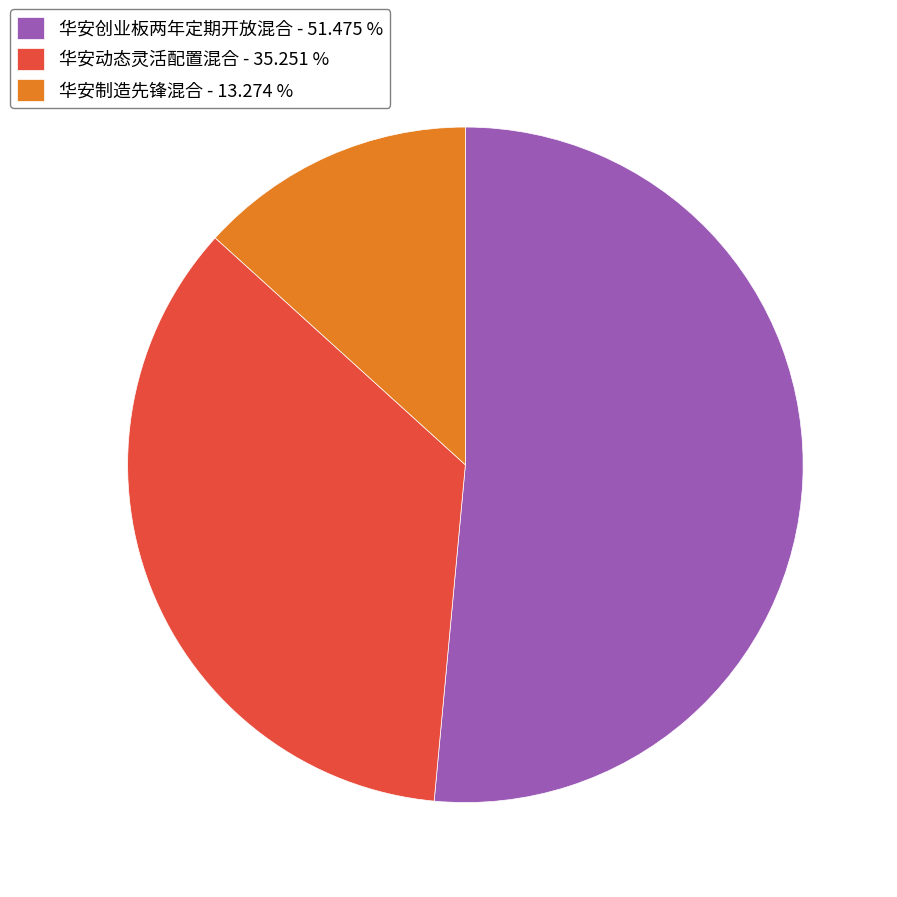

Does 华安制造先锋混合 - 13.274 % account for over 50% of the chart?

No